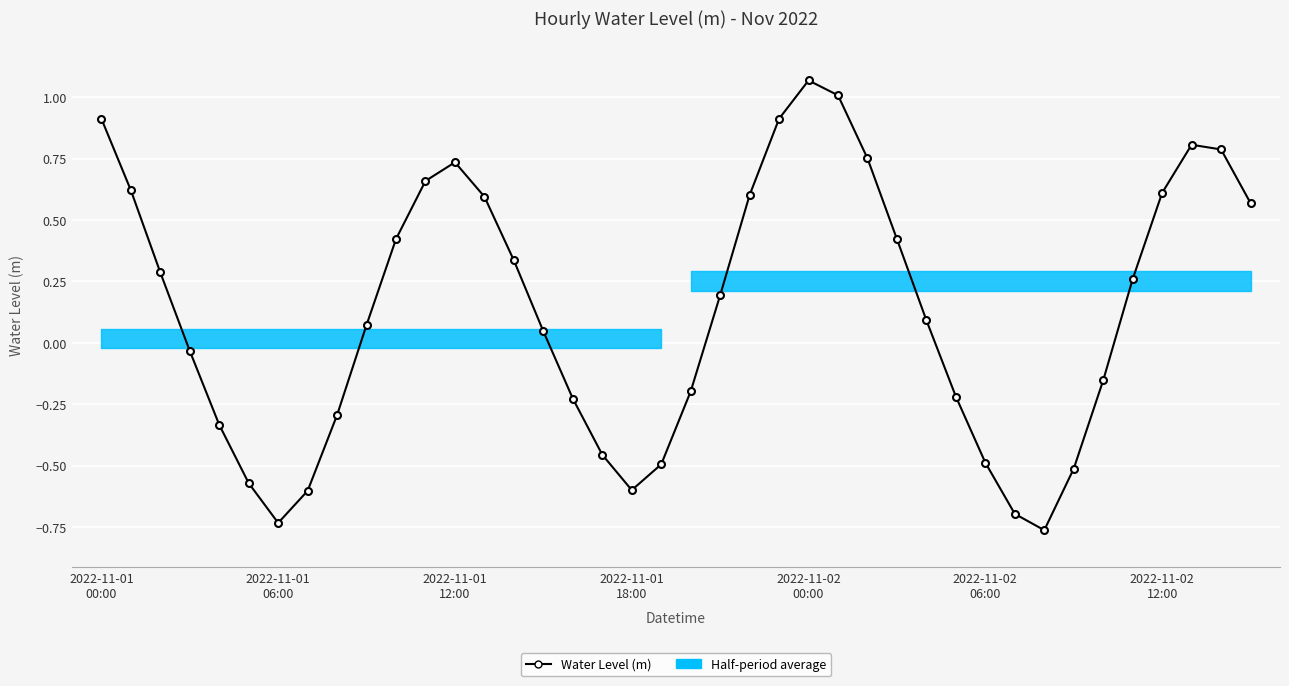

Which has a higher value, 16 or 15?

15